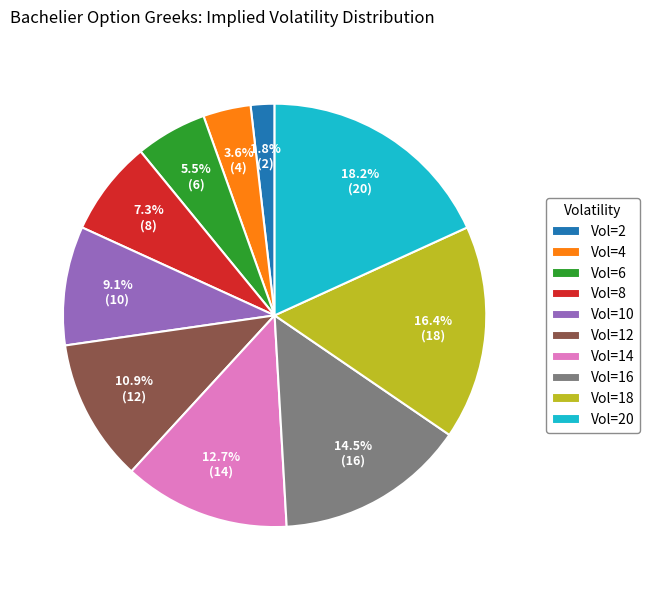

Count the number of slices in the pie.

10